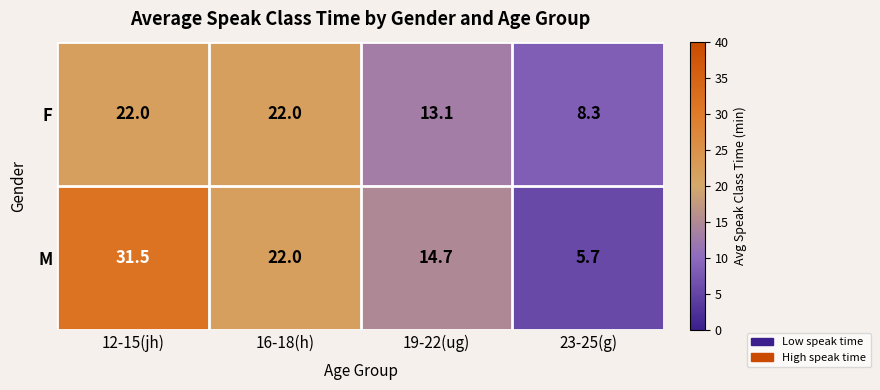

What is the minimum value shown in the chart?

5.7